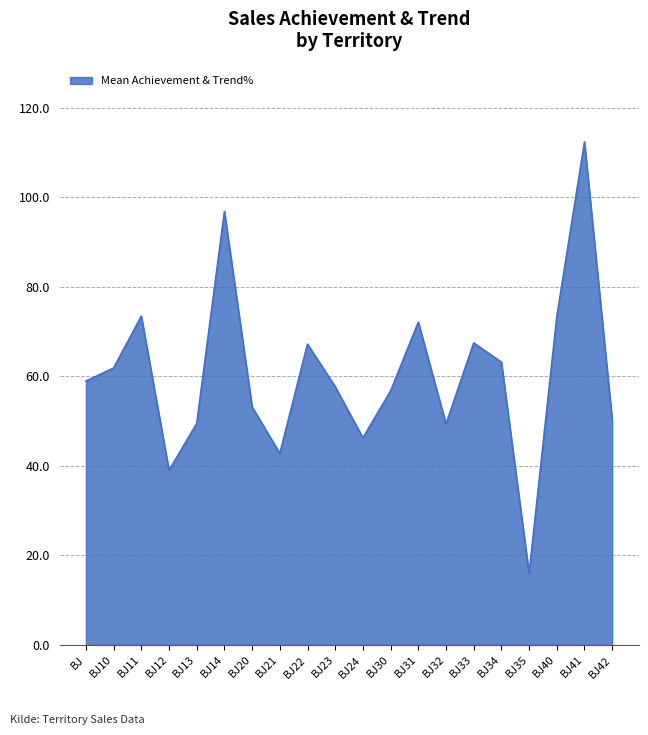

The chart shows a value of 50.3 at BJ42. True or false?

True